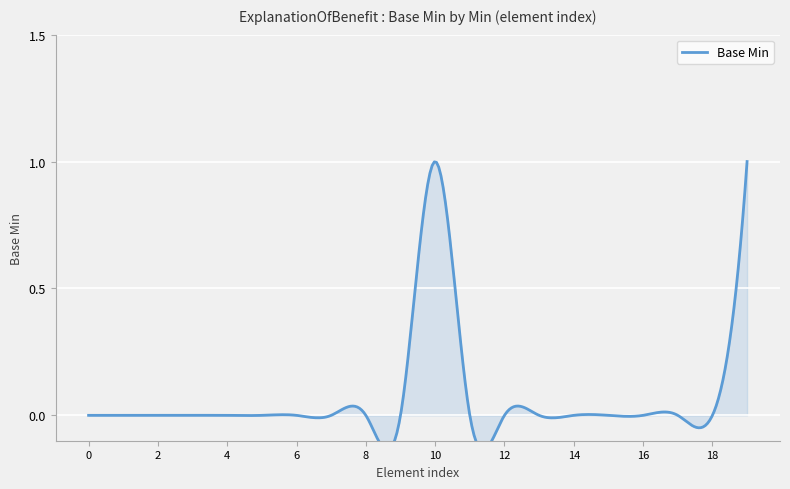

What is the maximum value shown in the chart?

1